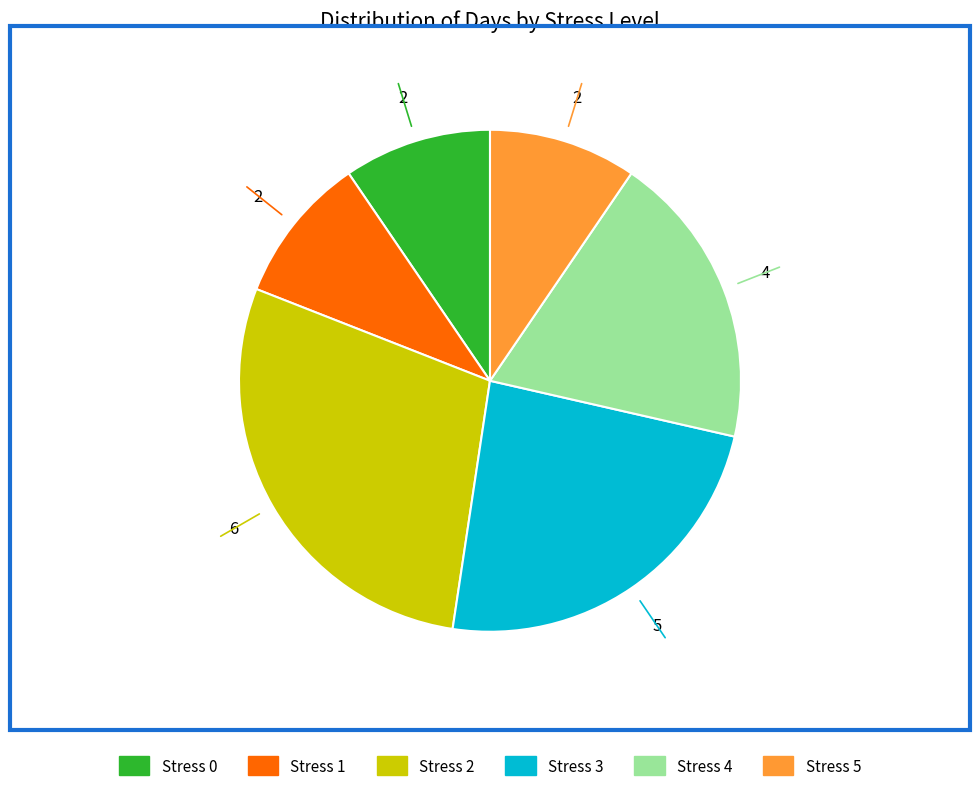

What is the largest slice in the pie chart?

Stress 2